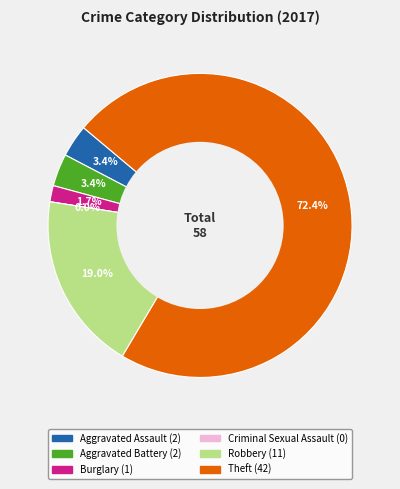

Which has a higher value, Theft or Robbery?

Theft